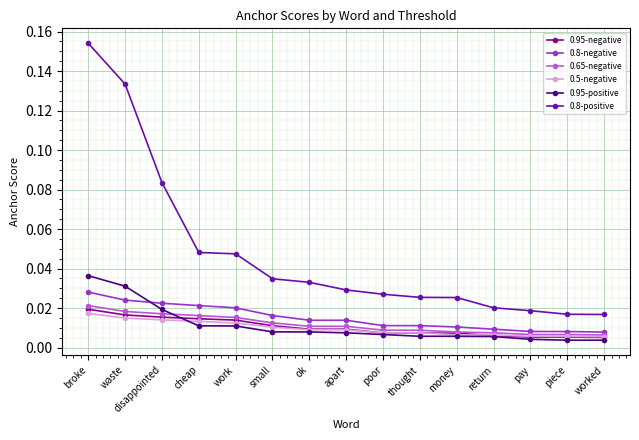

What position from the left is waste?

2